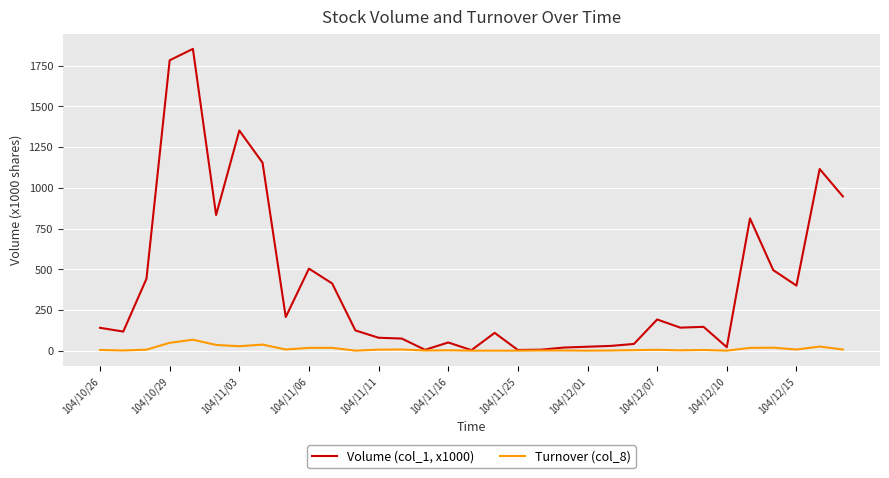

How many values in the Volume (col_1, x1000) series are below 142?

16